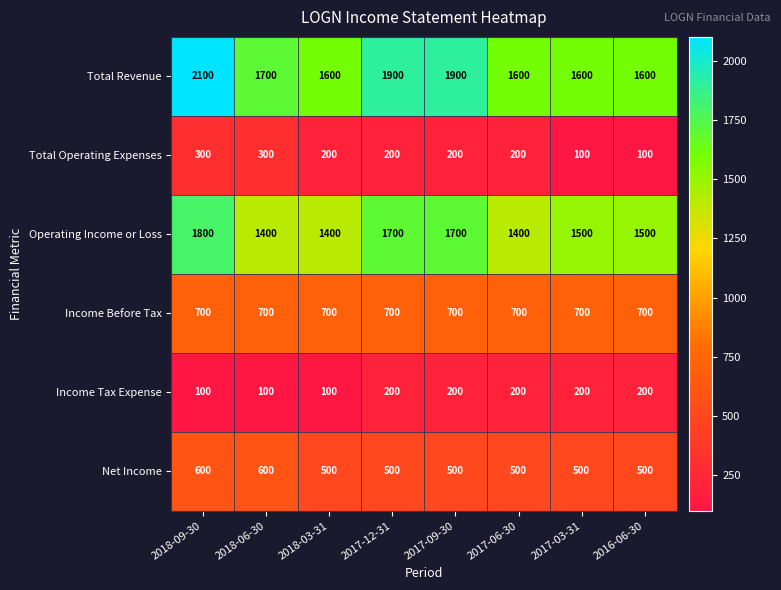

Between 2018-06-30 and 2017-12-31, which series saw the biggest shift?

Operating Income or Loss